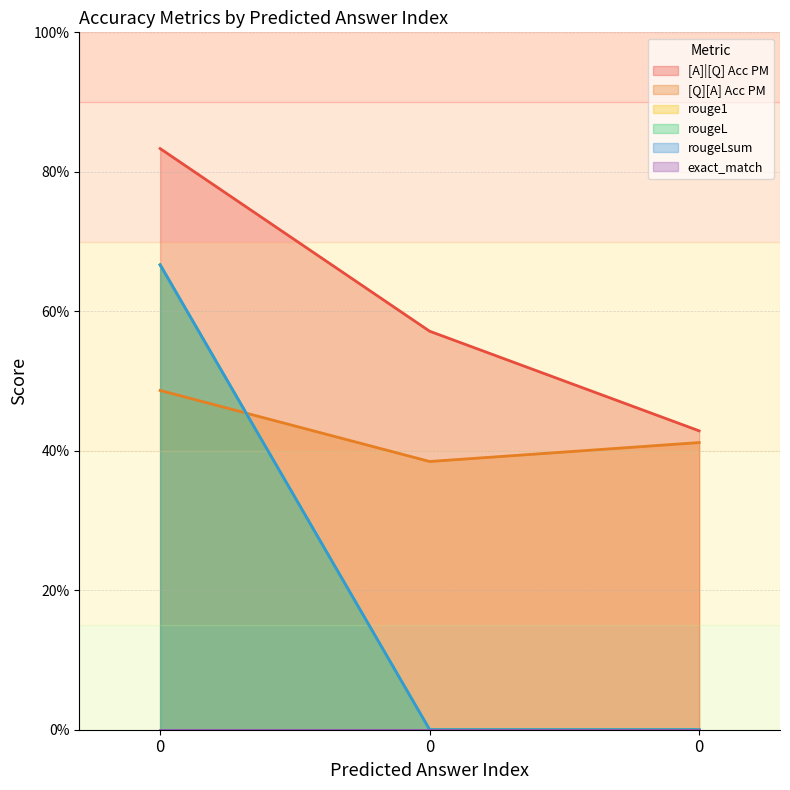

List the labels in order of [Q][A] Acc PM value, largest first.

0, 0, 0